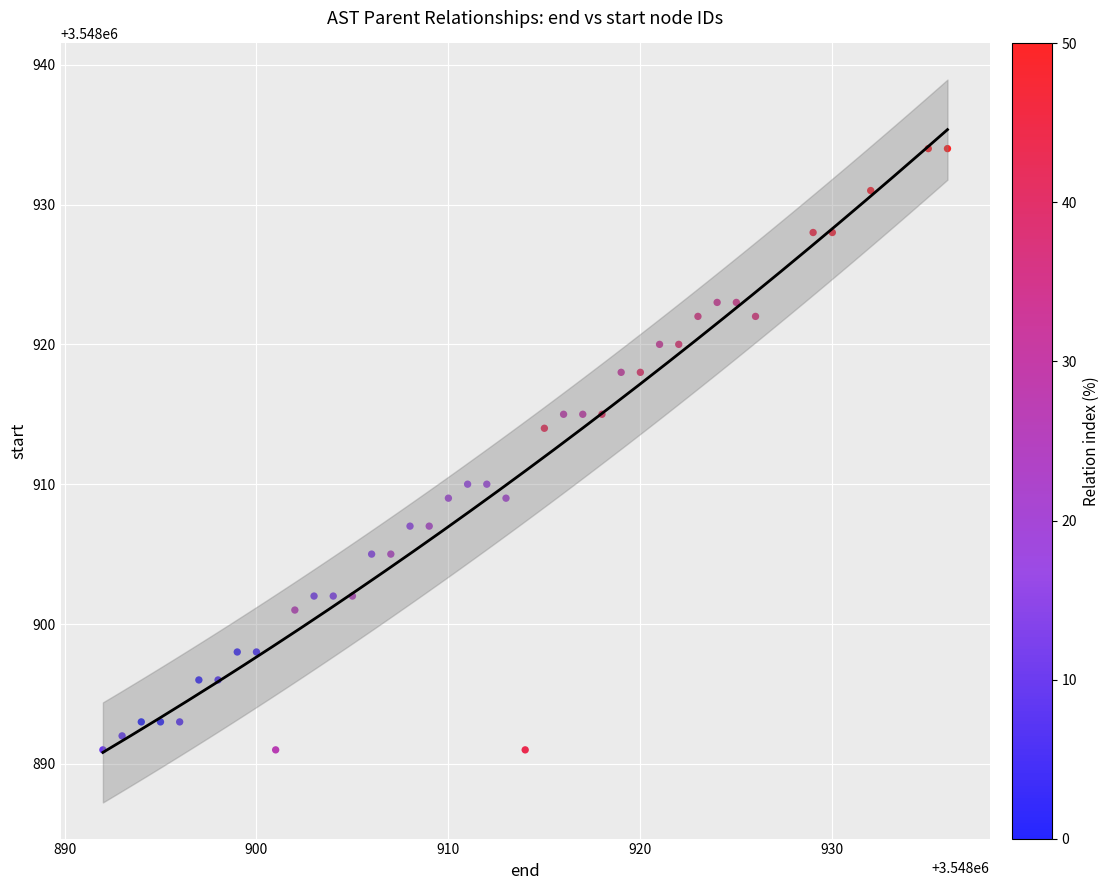

What is the range of X values (max minus min)?

44